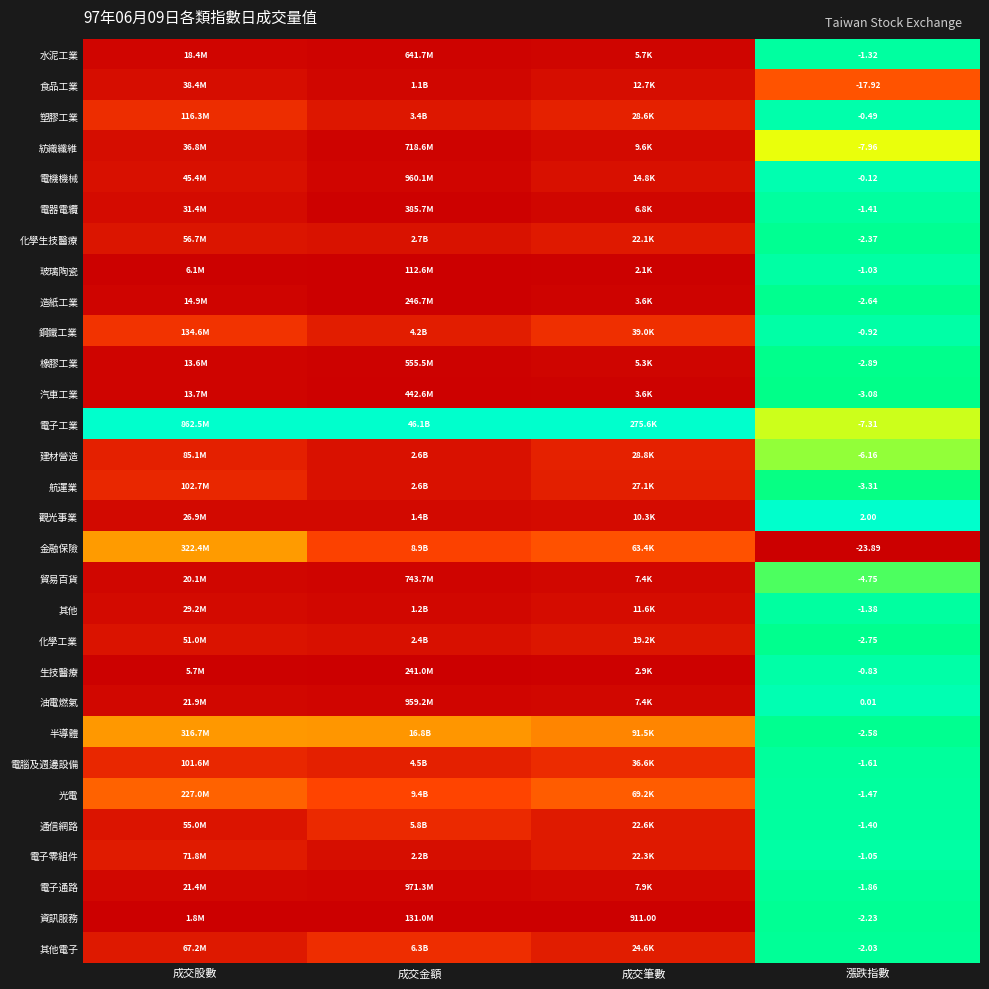

At 漲跌指數, list the series in order from largest to smallest.

觀光事業, 油電燃氣, 電機機械, 塑膠工業, 生技醫療, 鋼鐵工業, 玻璃陶瓷, 電子零組件, 水泥工業, 其他, 通信網路, 電器電纜, 光電, 電腦及週邊設備, 電子通路, 其他電子, 資訊服務, 化學生技醫療, 半導體, 造紙工業, 化學工業, 橡膠工業, 汽車工業, 航運業, 貿易百貨, 建材營造, 電子工業, 紡織纖維, 食品工業, 金融保險